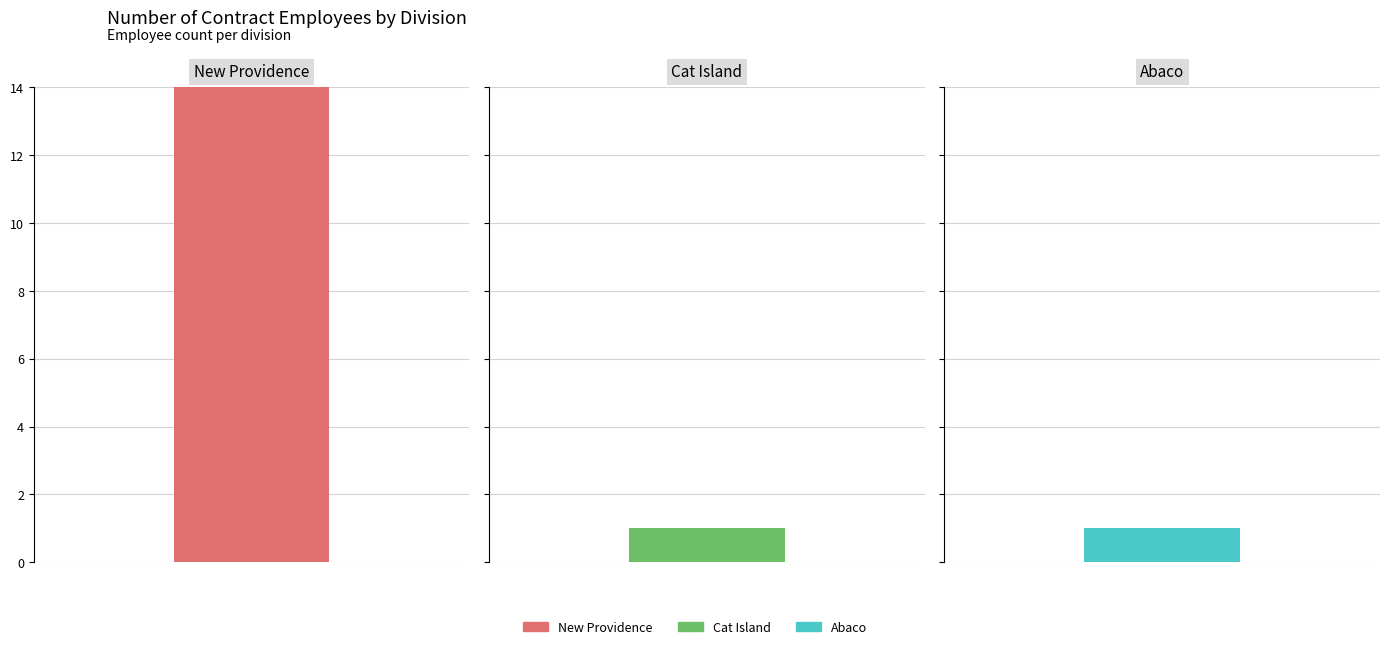

At which label does the data first exceed 3?

New Providence